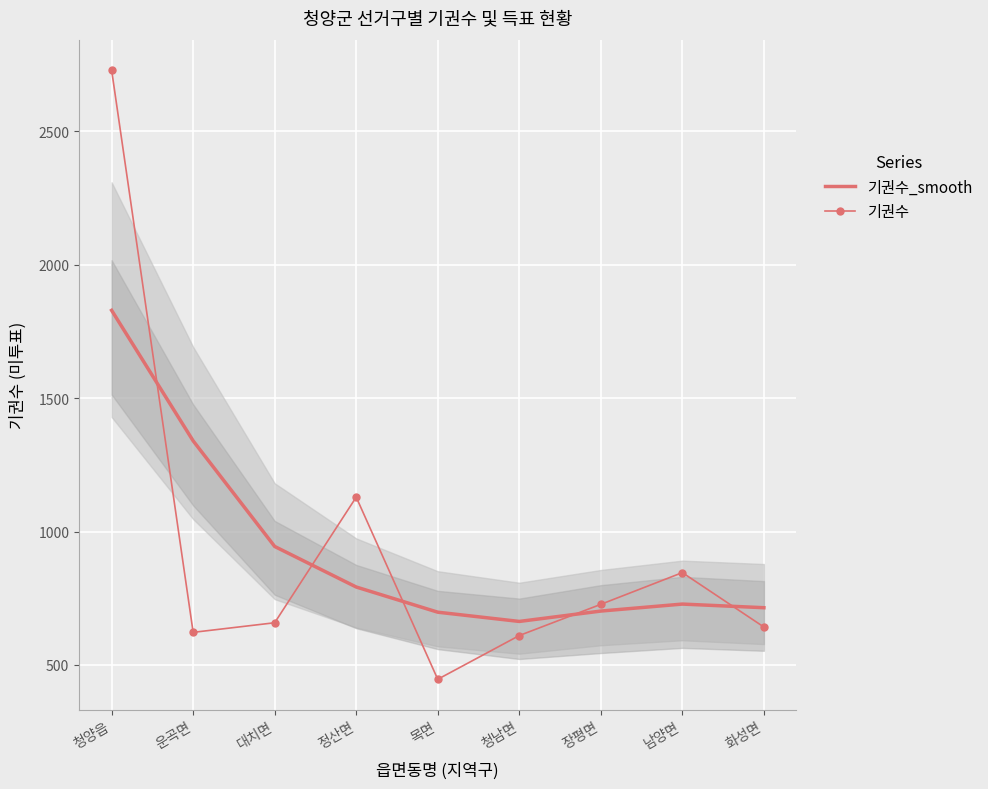

How many data points does each series have?

9